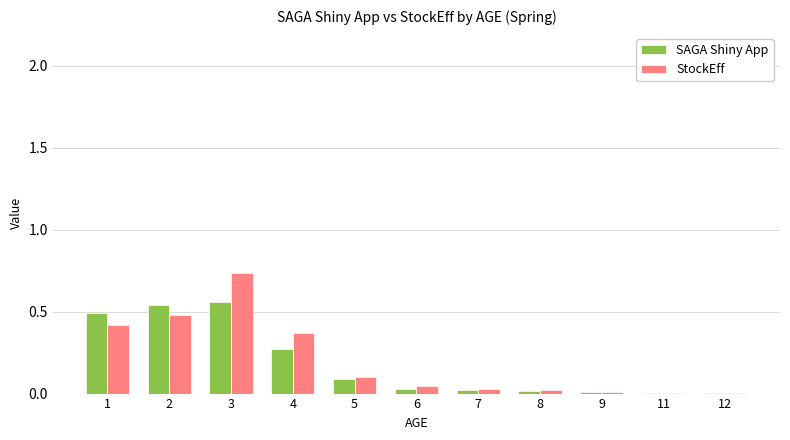

Which series changed the most between 1 and 3?

StockEff